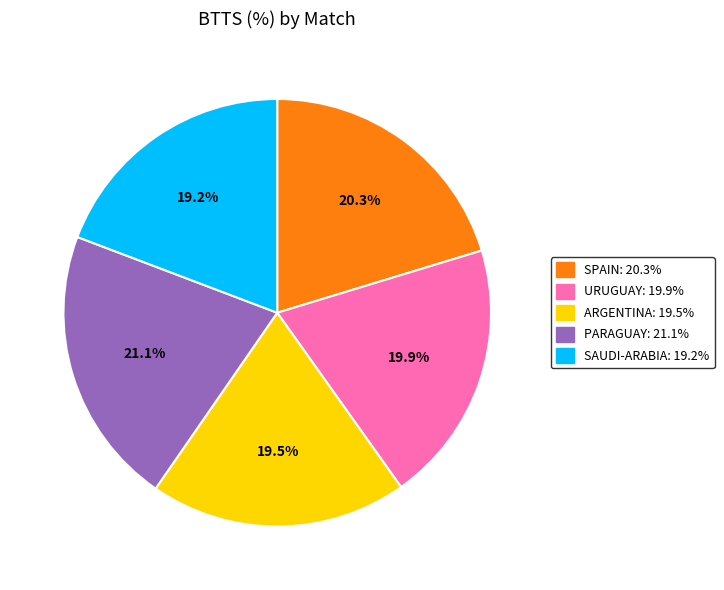

What percentage do URUGUAY: 19.9% and SPAIN: 20.3% together represent?

40.2%